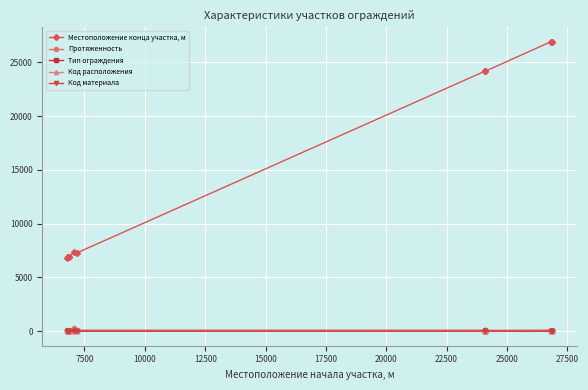

The Код материала series shows 2 at 7500. True or false?

True